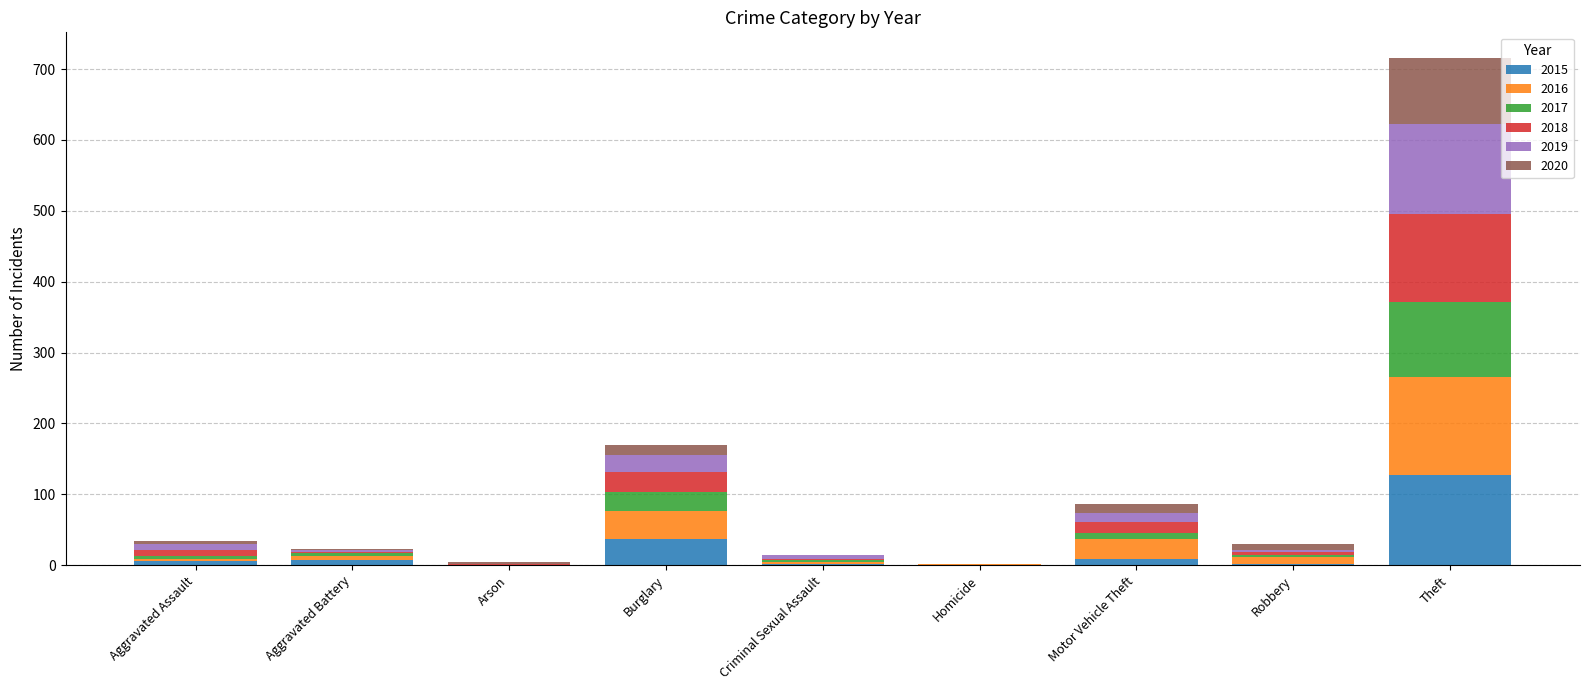

At which category is the sum across all series the highest?

Theft